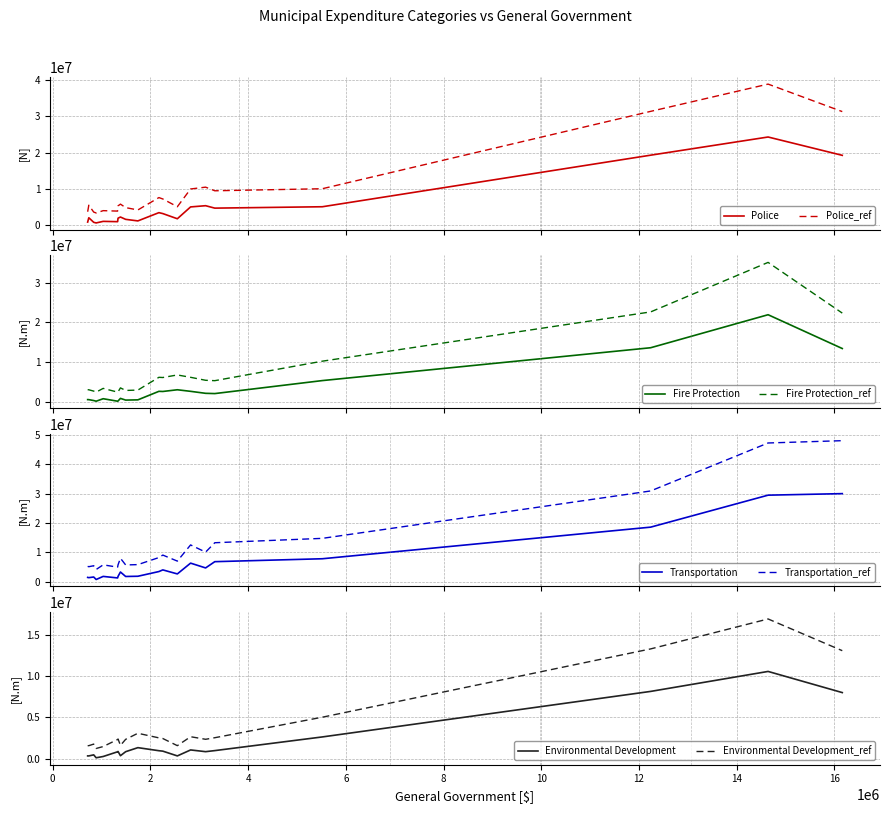

What is the approximate value of Police at Bathurst, to the nearest 50?

5359900